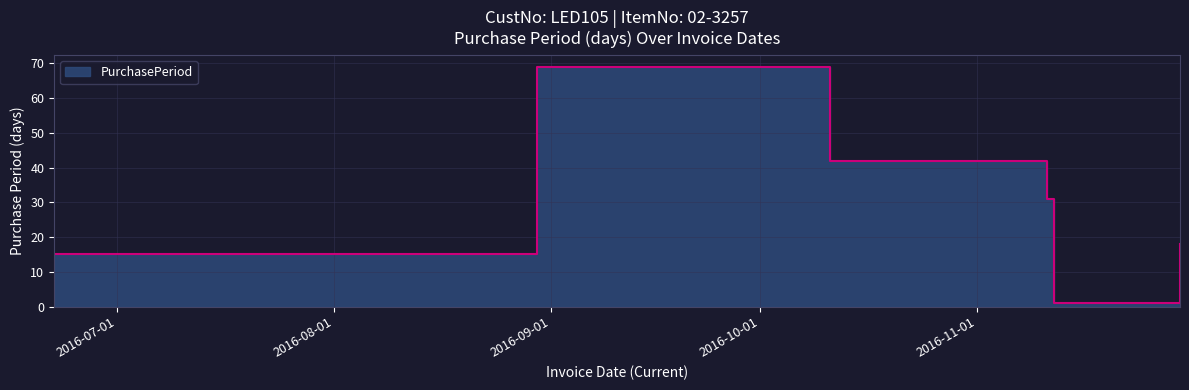

Reading left to right, transcribe all the data shown in this chart.

15	69	42	31	1	18